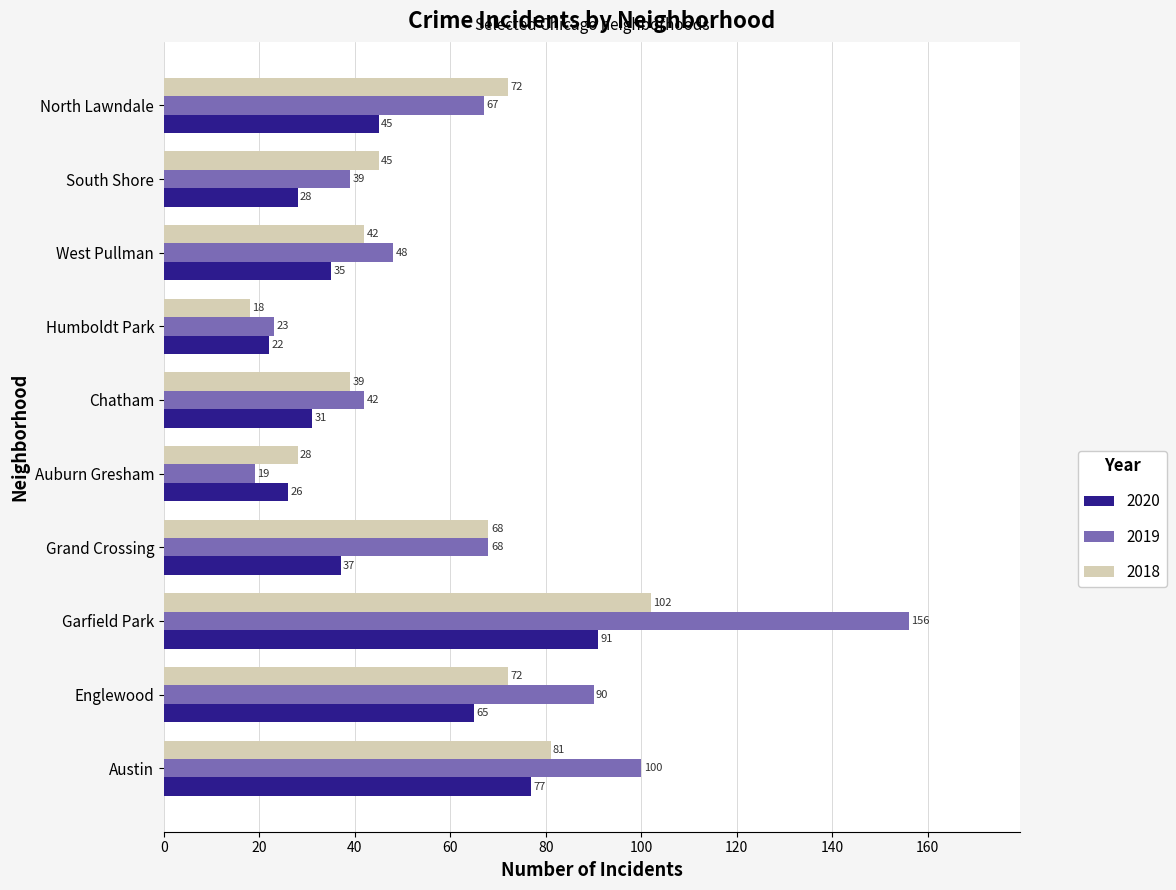

True or false: 2020 has a value of 6 at Chatham.

False